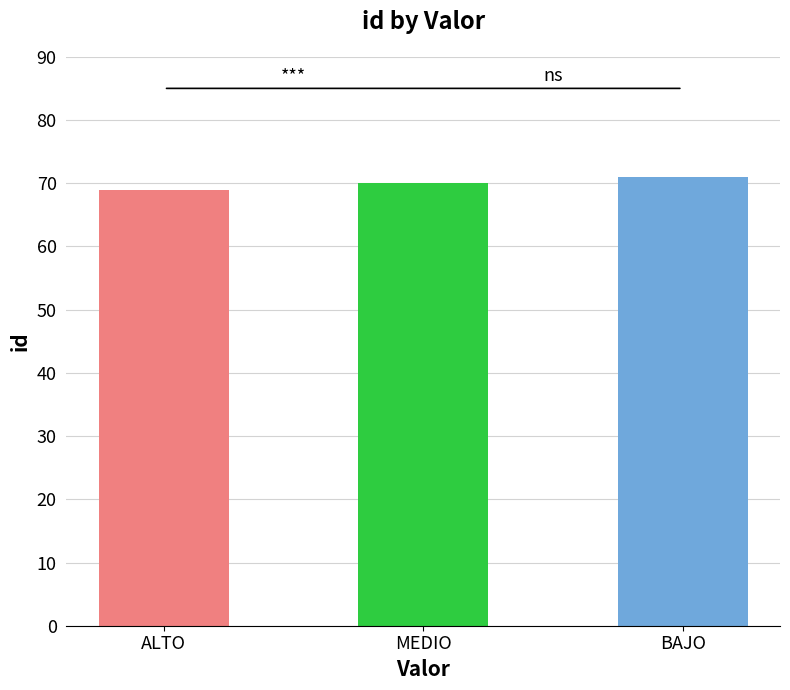

What is the difference between the values at MEDIO and BAJO?

1